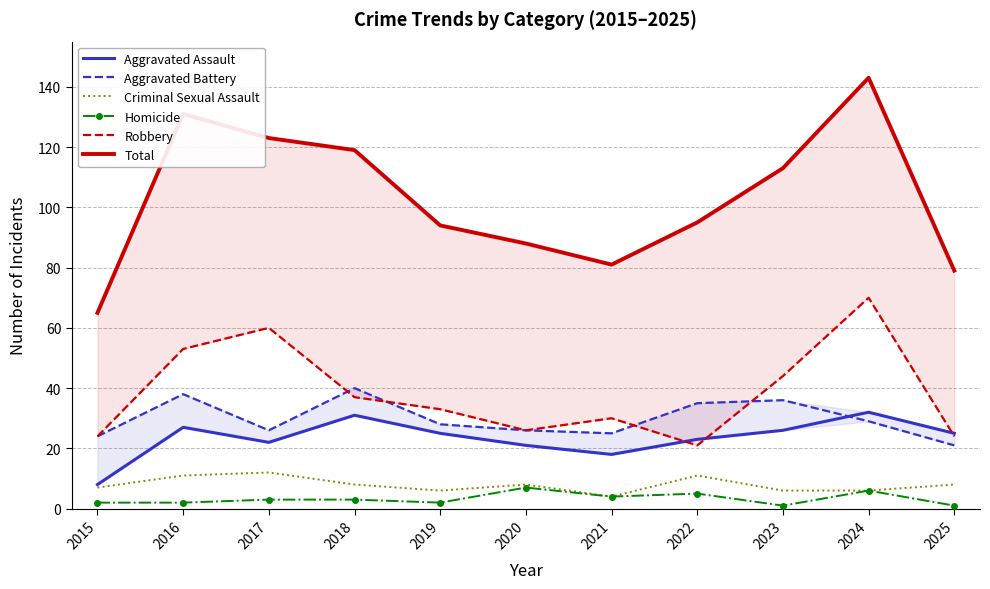

What is the highest value of the Aggravated Assault series?

32